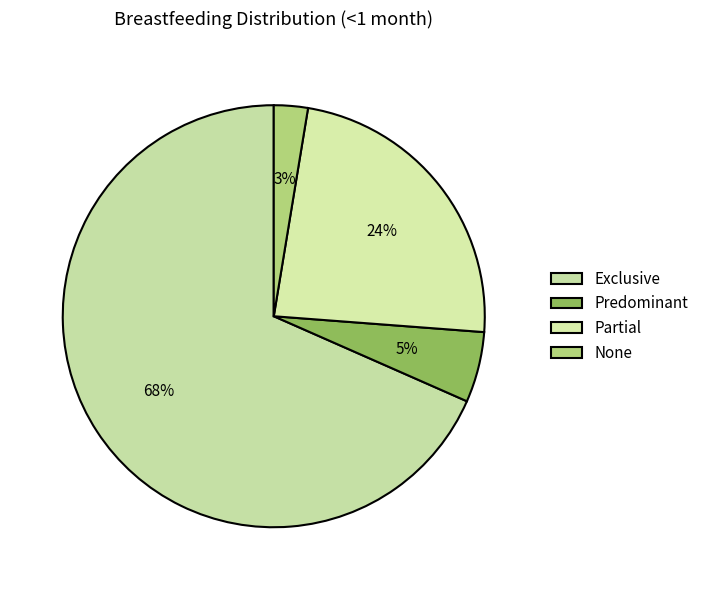

True or false: None accounts for 9% of the total.

False